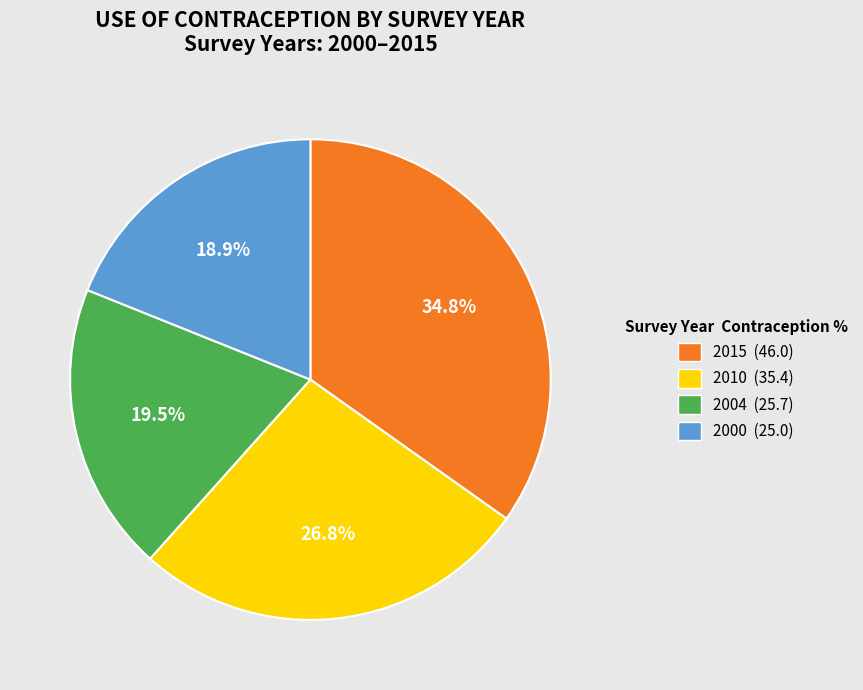

Is it true that 2010 is 27% of the pie?

True